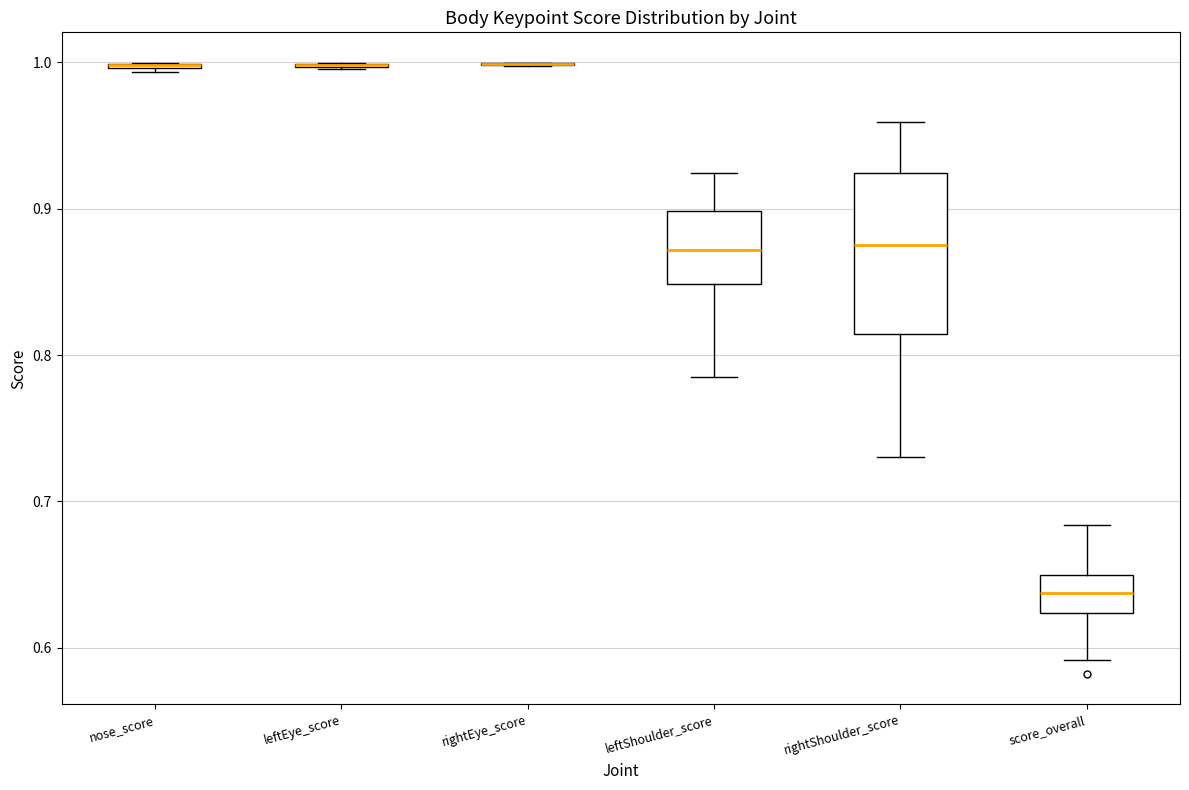

Reading left to right, transcribe this box plot: for each box, give where its median line is, the range the box spans, and where its two whiskers end, as read against the y-axis. The values are not printed on the chart, so give them approximately, as read against the axis.

nose_score: box collapsed to a line at 1.00, whiskers 0.99 to 1.00
leftEye_score: box collapsed to a line at 1.00, whiskers 1.00 to 1.00
rightEye_score: box collapsed to a line at 1.00, whiskers 1.00 to 1.00
leftShoulder_score: median 0.87, box 0.85 to 0.90, whiskers 0.78 to 0.92
rightShoulder_score: median 0.88, box 0.81 to 0.92, whiskers 0.73 to 0.96
score_overall: median 0.64, box 0.62 to 0.65, whiskers 0.59 to 0.68